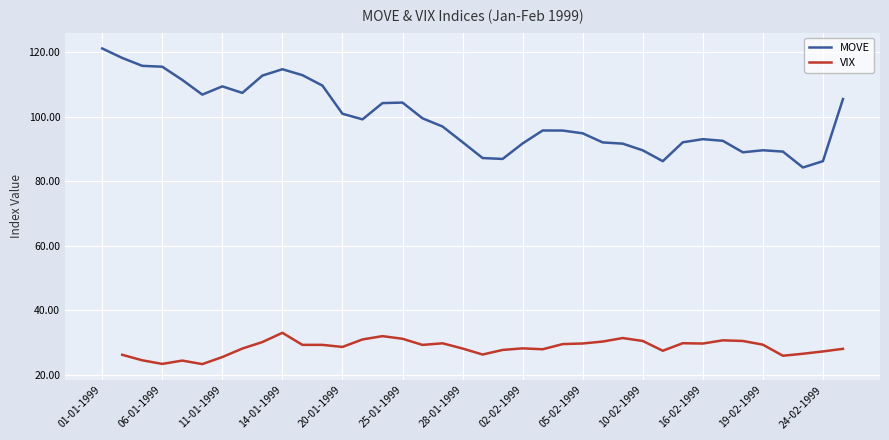

The value of VIX at 13 is 53.4. True or false?

False